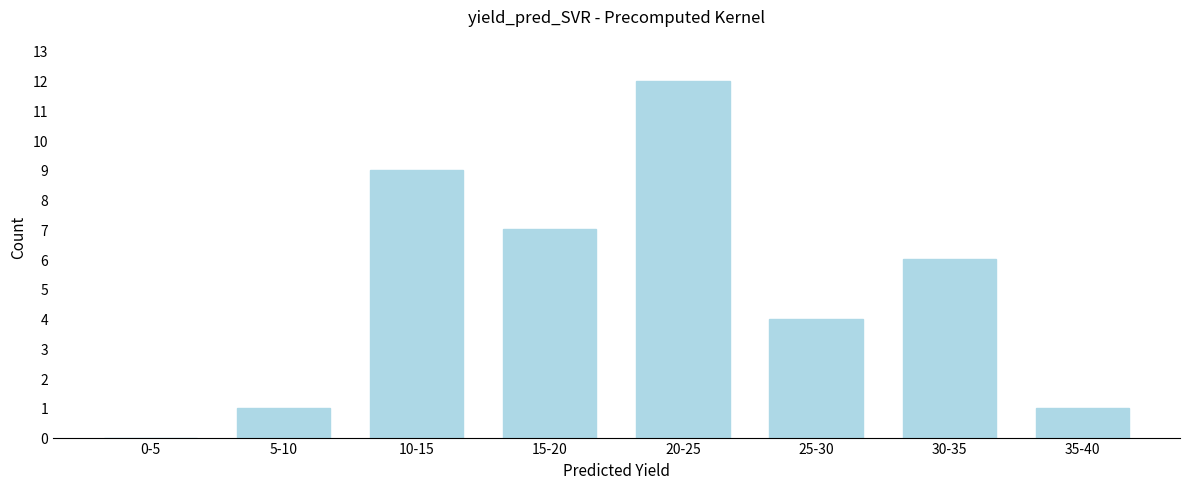

Reading left to right, extract all data points from this chart.

0-5=0	5-10=1	10-15=9	15-20=7	20-25=12	25-30=4	30-35=6	35-40=1